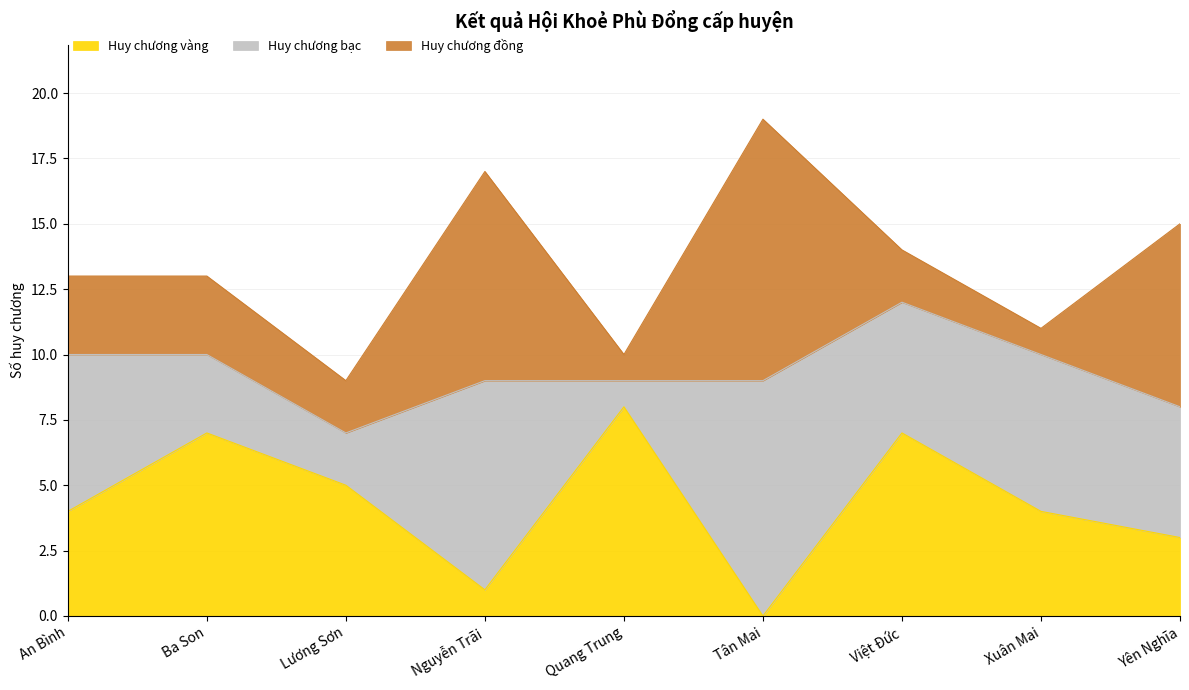

At how many categories does at least one series exceed 2?

9